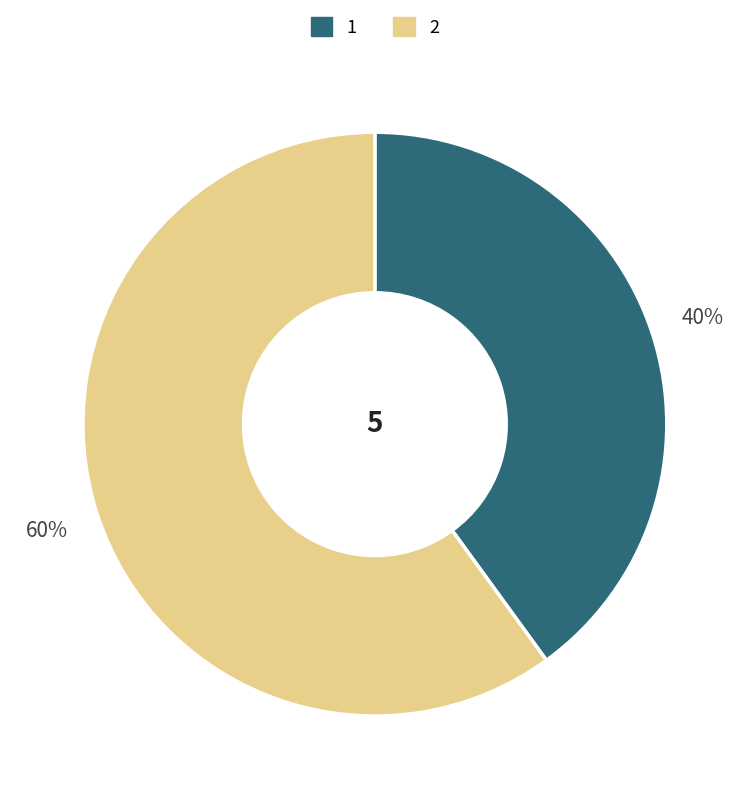

True or false: 2 accounts for 60% of the total.

True